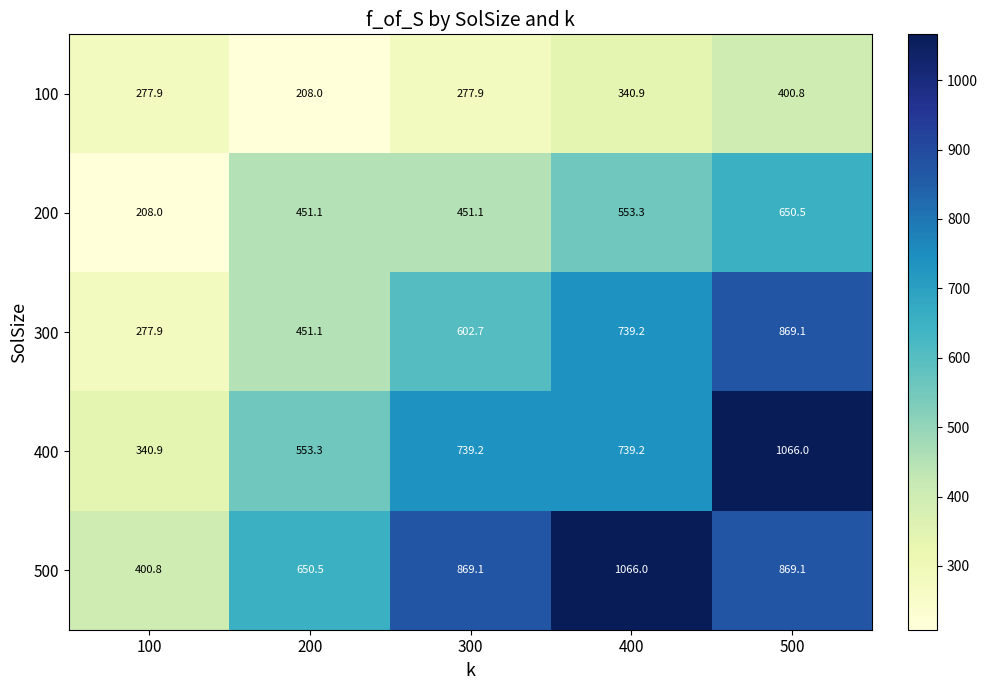

What is the total value across all series at 200?

2314.0